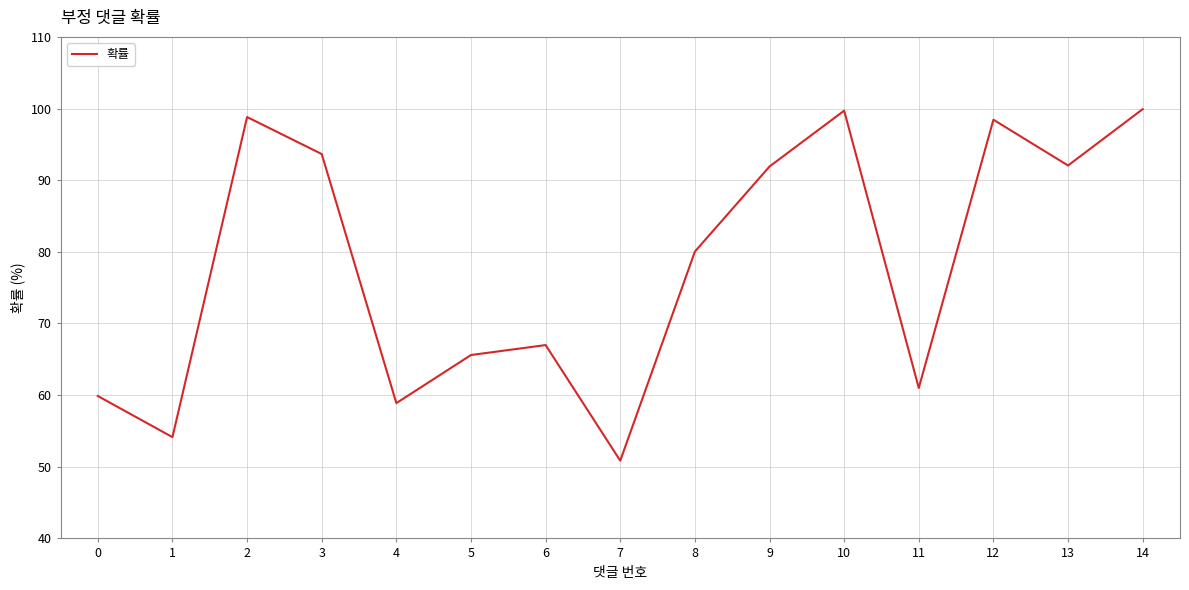

What is the change in value from 0 to 6?

+7.1